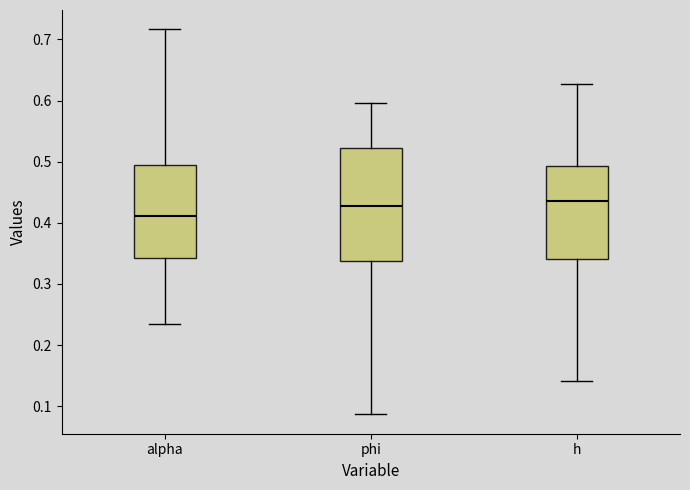

Where is the lower edge of the box for h on the y-axis? The values are not printed on the chart, so give them approximately, as read against the axis.

0.34